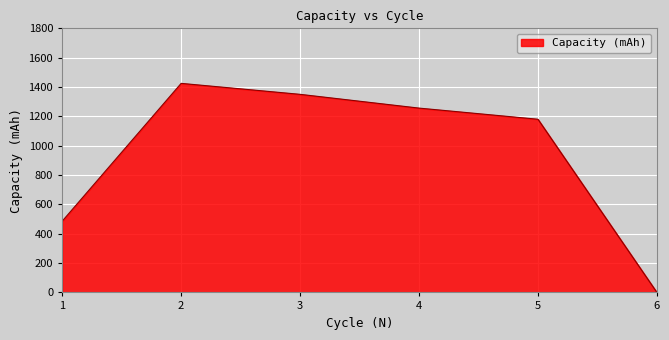

The chart shows a value of 596.8 at 4. True or false?

False